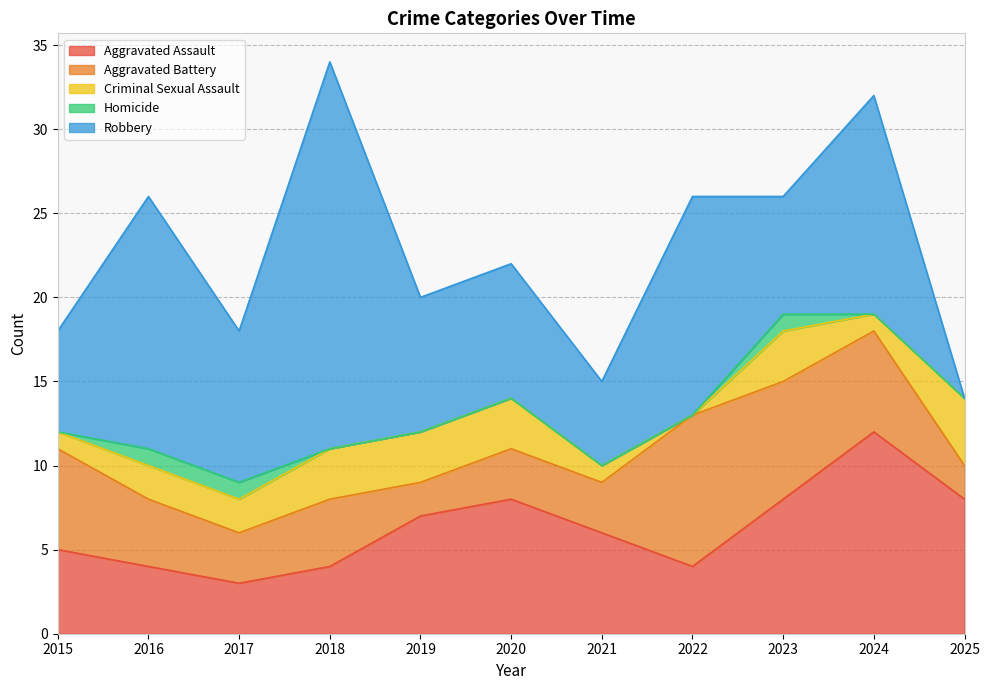

What are all the series names shown in the legend?

Aggravated Assault, Aggravated Battery, Criminal Sexual Assault, Homicide, Robbery